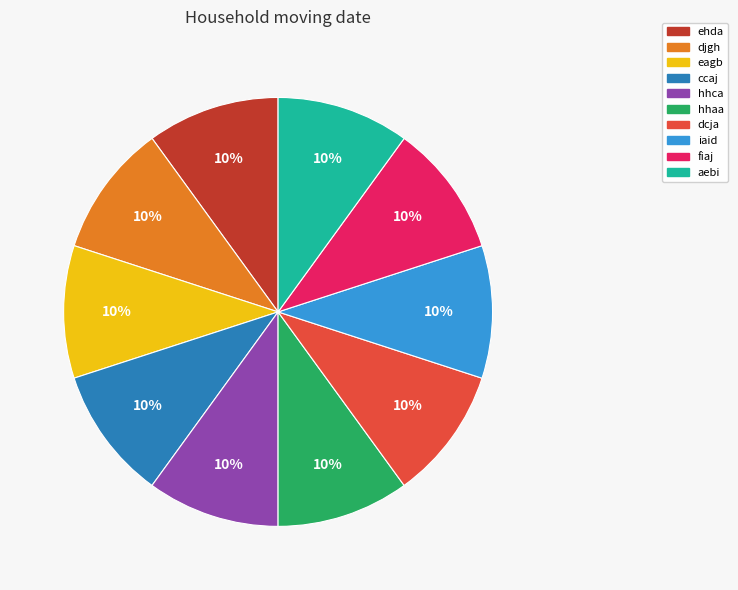

Is the sum of djgh and dcja greater than half?

No